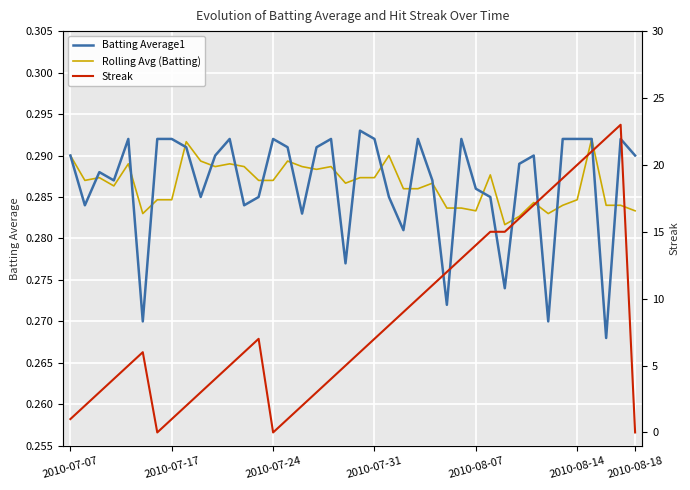

Does the chart display data point markers on the line(s)?

No